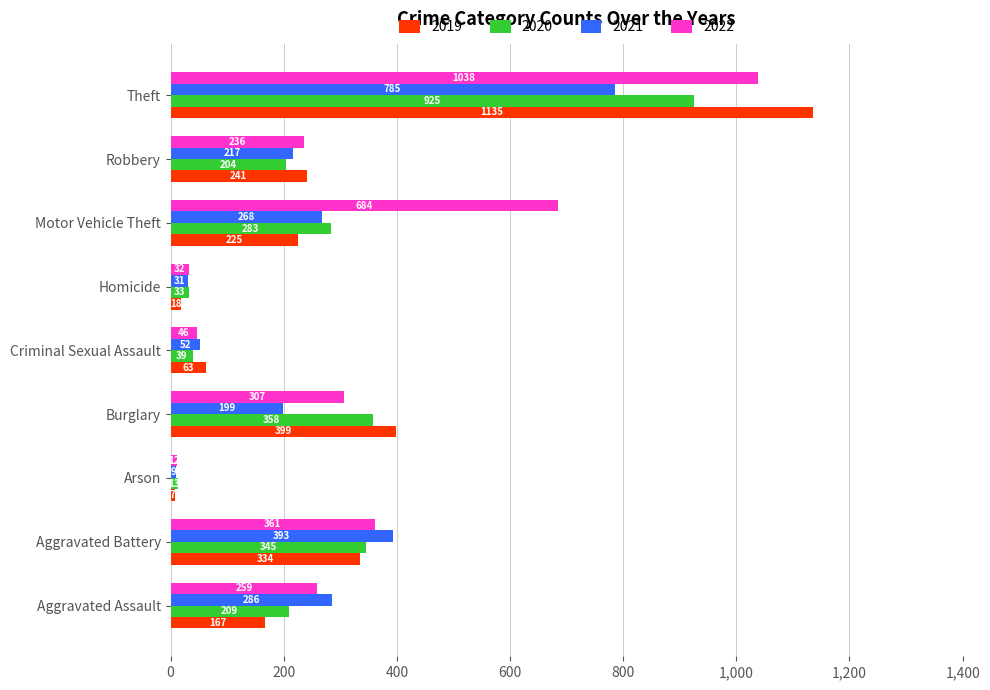

What is the maximum value for 2019?

1135